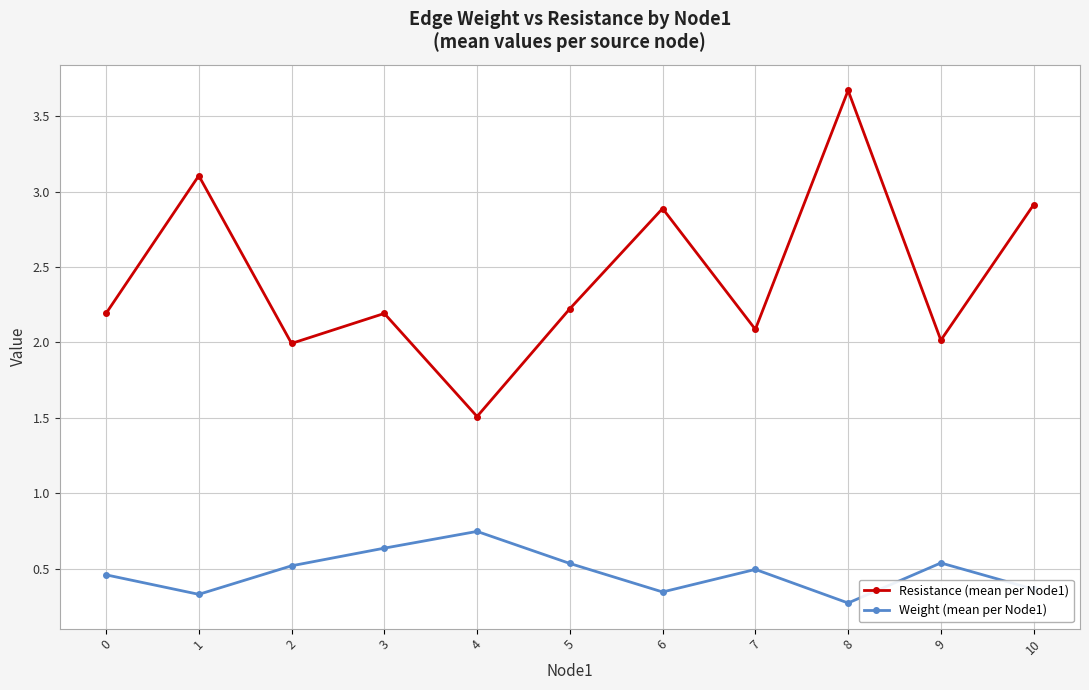

Is this an area chart (filled region under the line)?

No